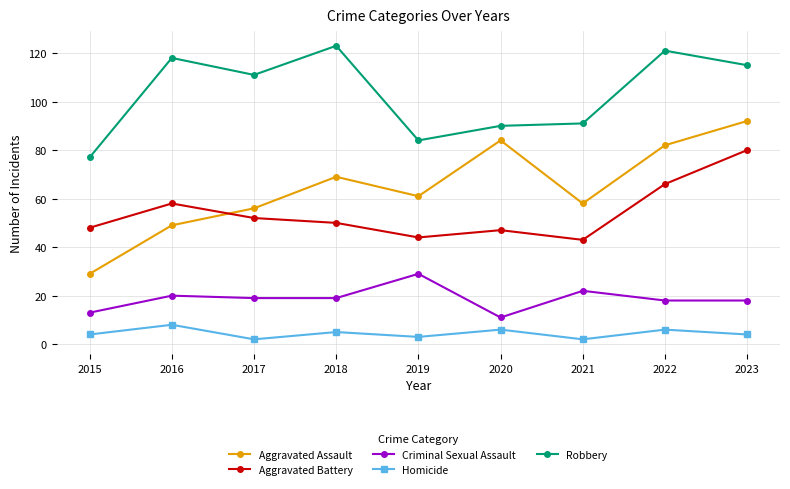

True or false: Aggravated Battery and Homicide intersect in this chart.

False